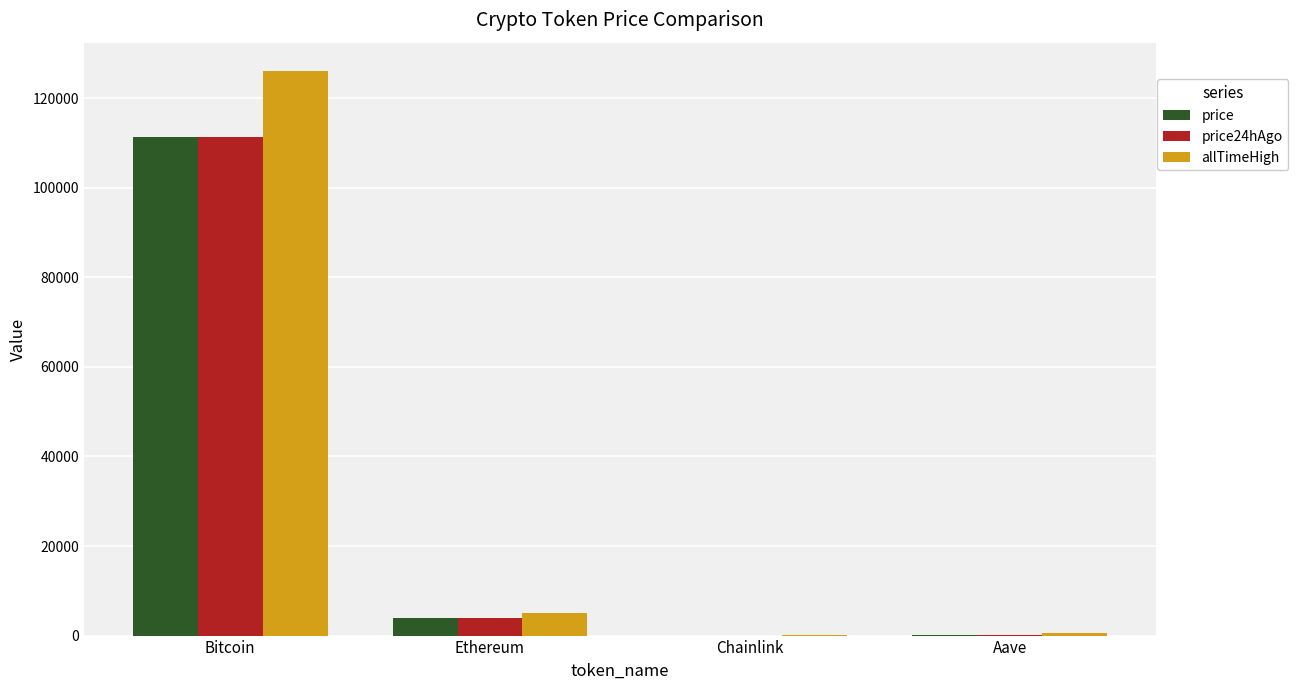

Where is price24hAgo nearest to the value 55647?

Ethereum